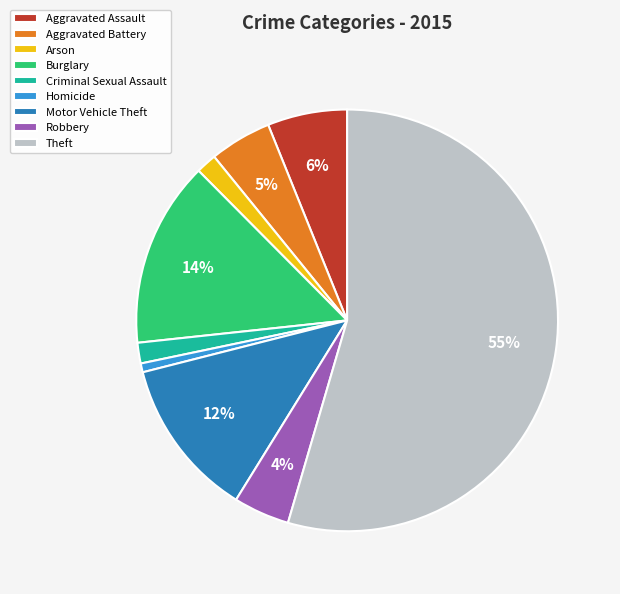

How many slices are in this pie chart?

9